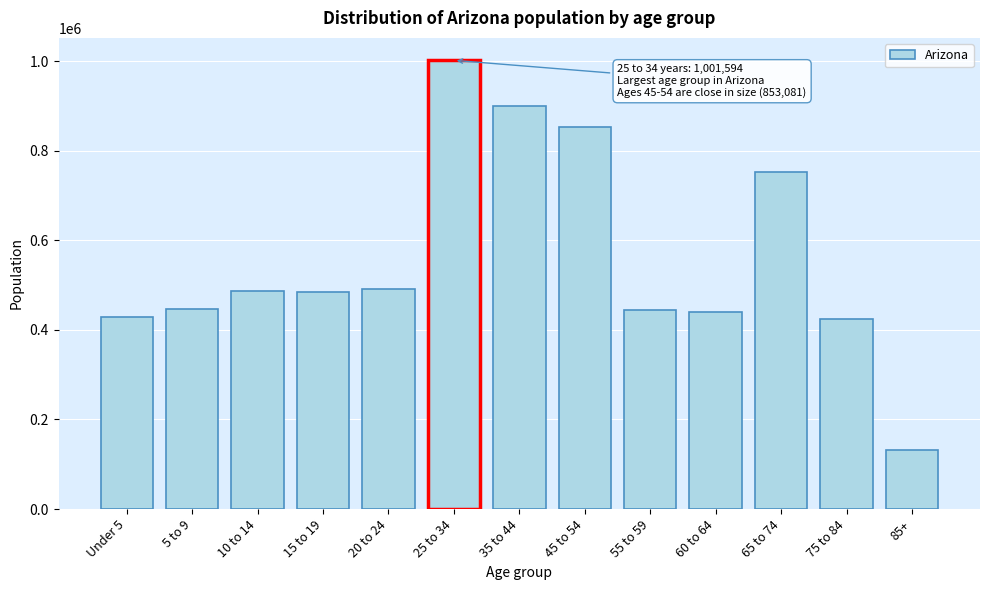

What is the value of the 2nd bar from the left?

445512